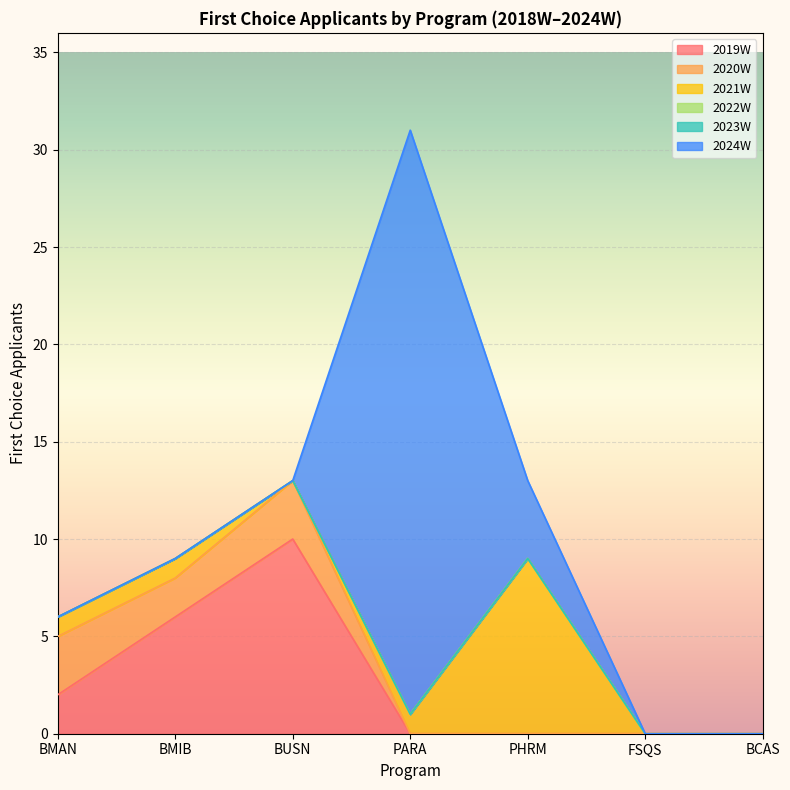

Does the chart display data point markers on the line(s)?

No